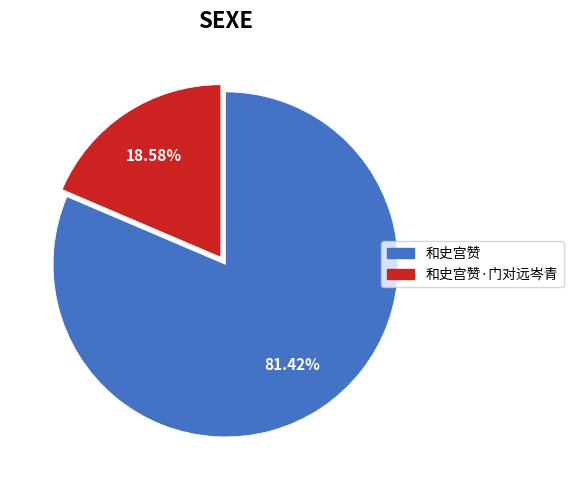

To the nearest percent, what is the average slice percentage?

50%